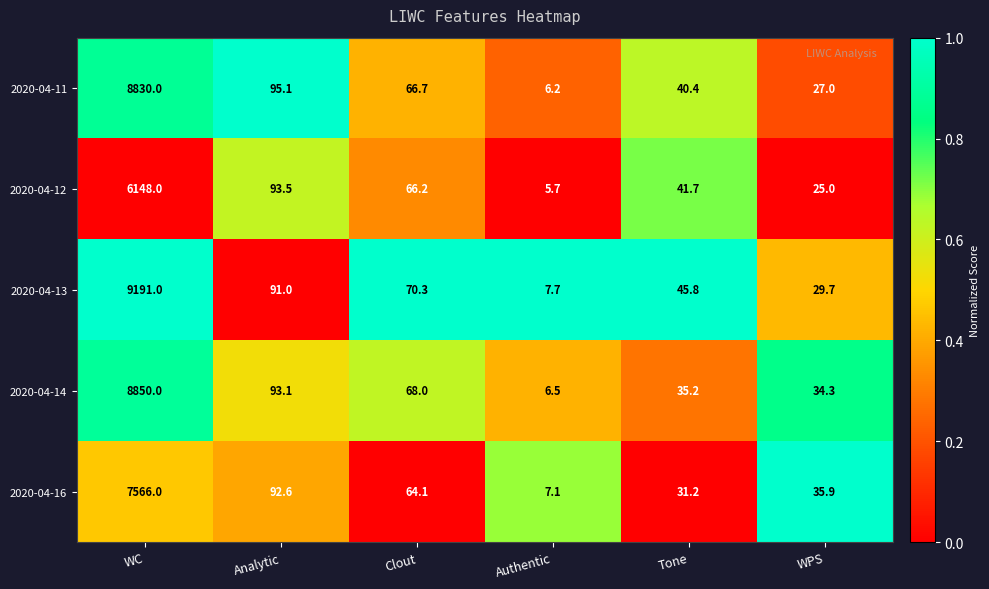

Which series has the widest spread of values?

2020-04-13